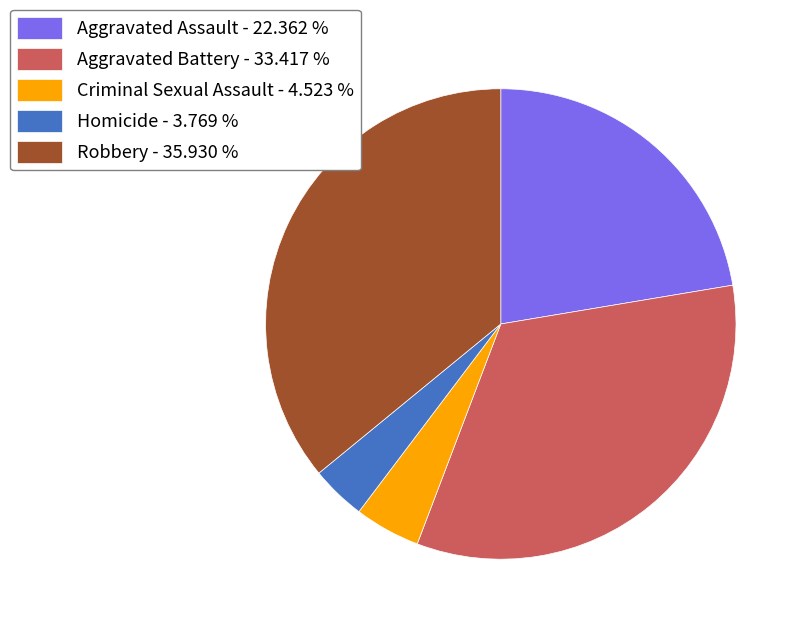

Count the number of slices in the pie.

5